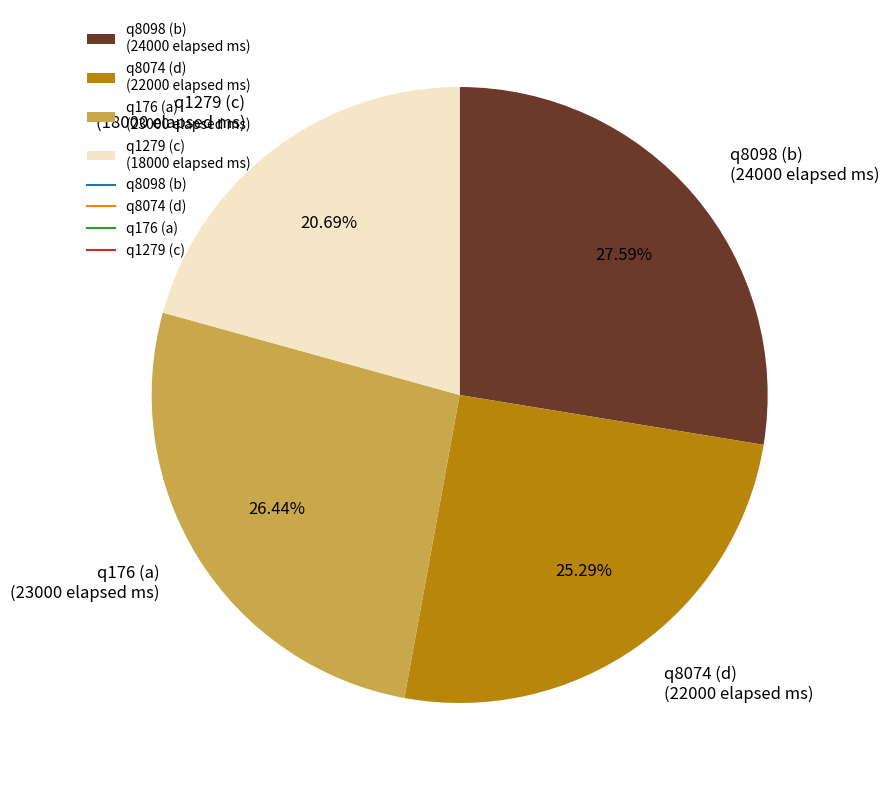

Which has a higher value, q8074 (d) or q1279 (c)?

q8074 (d)